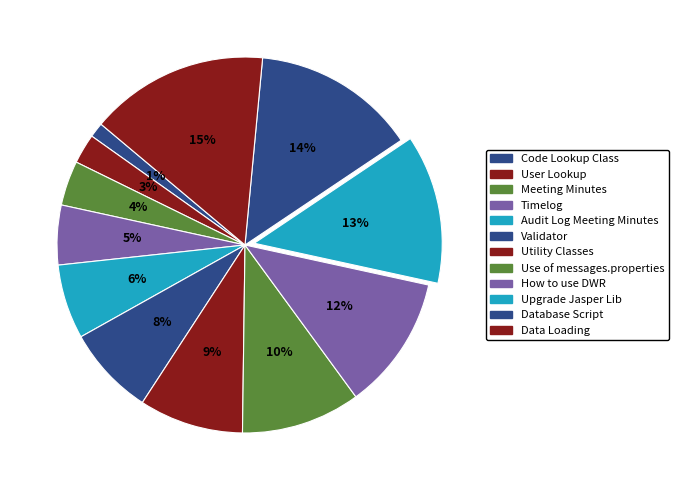

To the nearest percent, what is the difference between the largest and smallest slice percentages?

14%